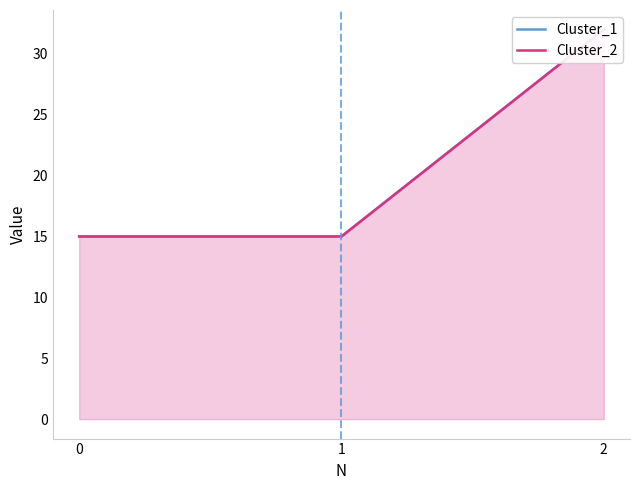

Read the Cluster_1 value at 2, to the nearest 5.

30